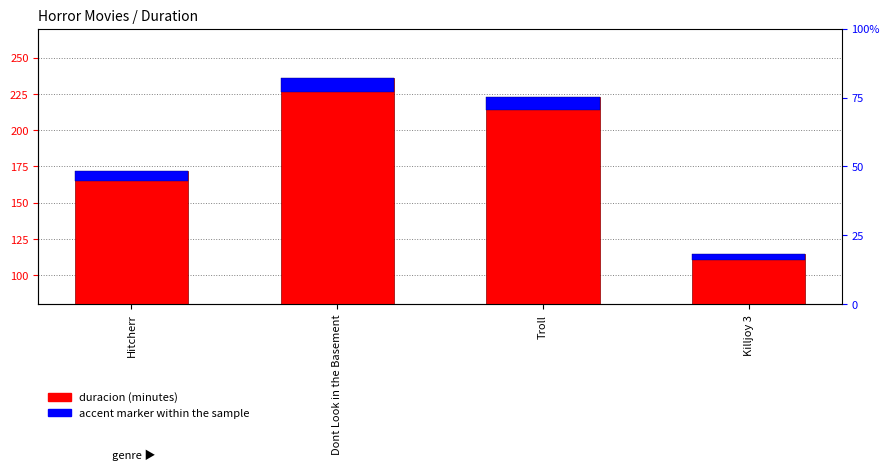

Read the accent marker value at Dont Look in the Basement.

9.4